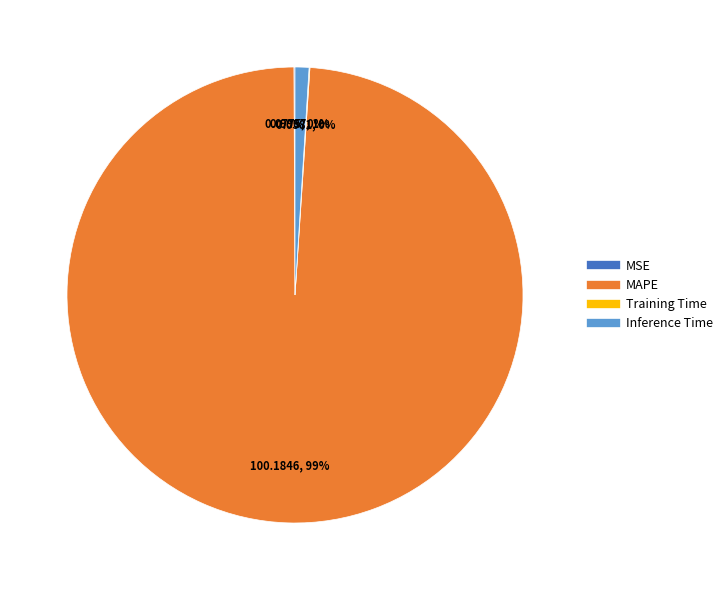

Does any single category account for the majority?

Yes